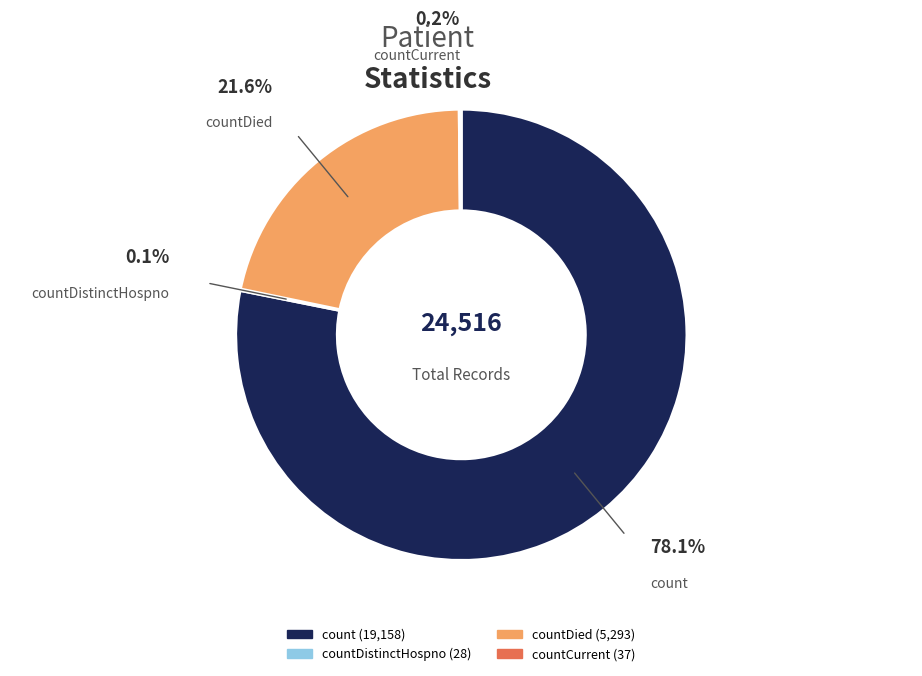

Combined, do count and countCurrent account for over 50%?

Yes